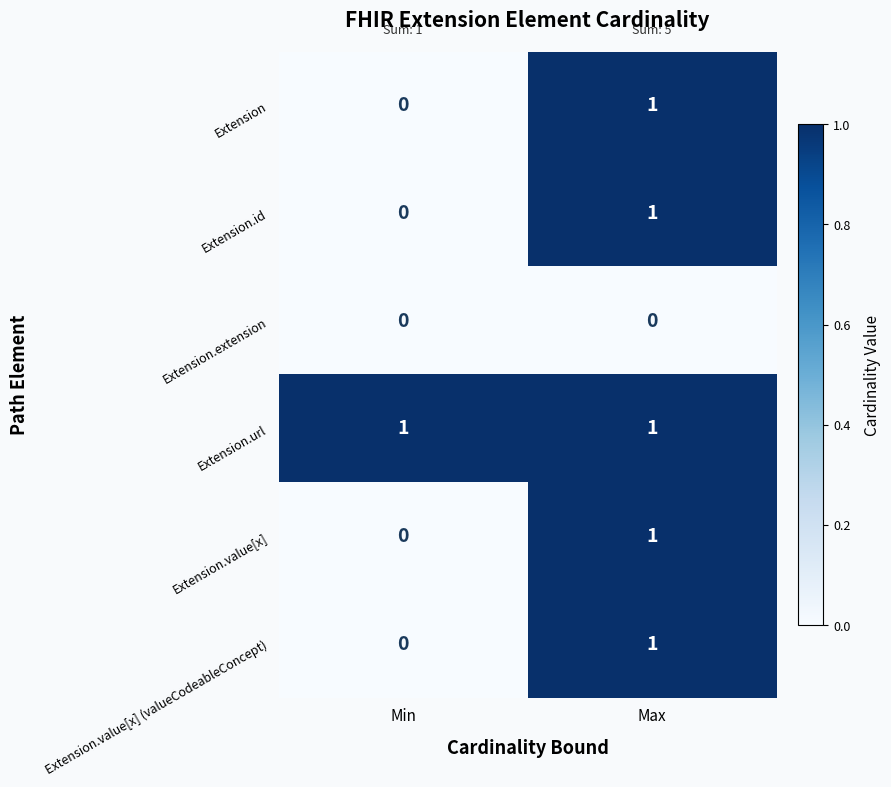

At which category is the sum across all series the highest?

Max